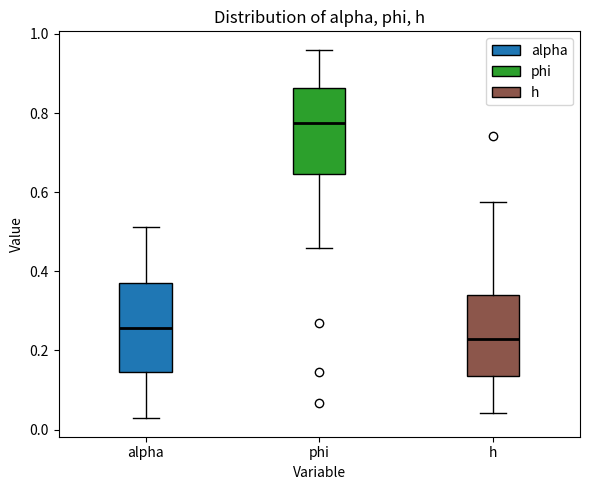

Reading left to right, transcribe this box plot: for each box, give where its median line is, the range the box spans, and where its two whiskers end, as read against the y-axis. The values are not printed on the chart, so give them approximately, as read against the axis.

alpha: median 0.26, box 0.14 to 0.38, whiskers 0.02 to 0.52
phi: median 0.78, box 0.64 to 0.86, whiskers 0.46 to 0.96
h: median 0.22, box 0.14 to 0.34, whiskers 0.04 to 0.58